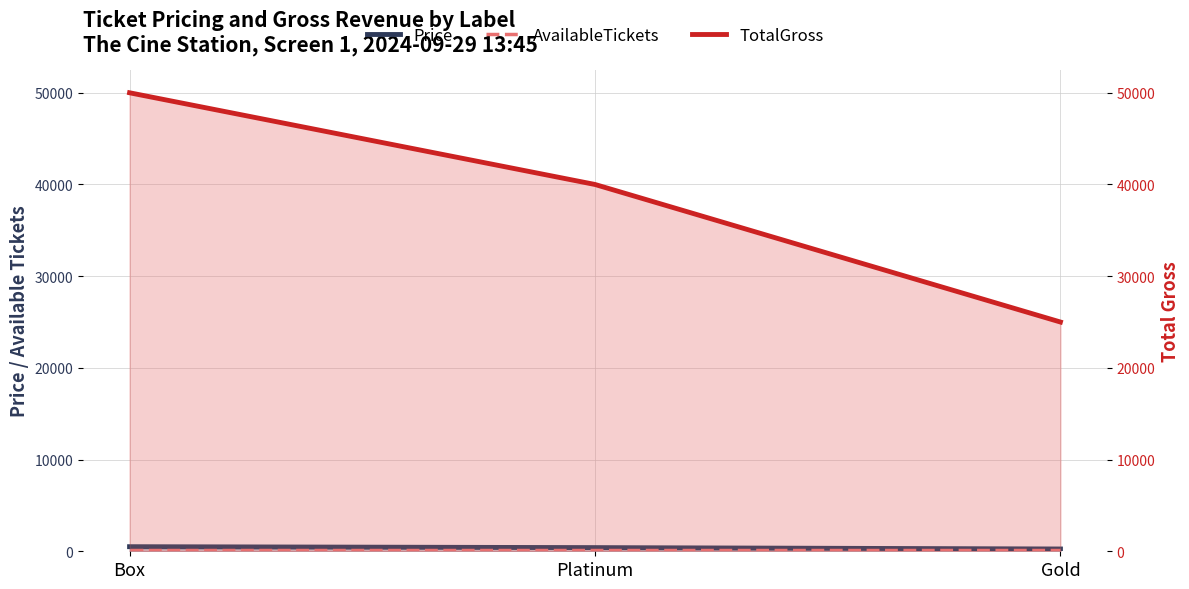

At how many categories does at least one series exceed 2666?

3